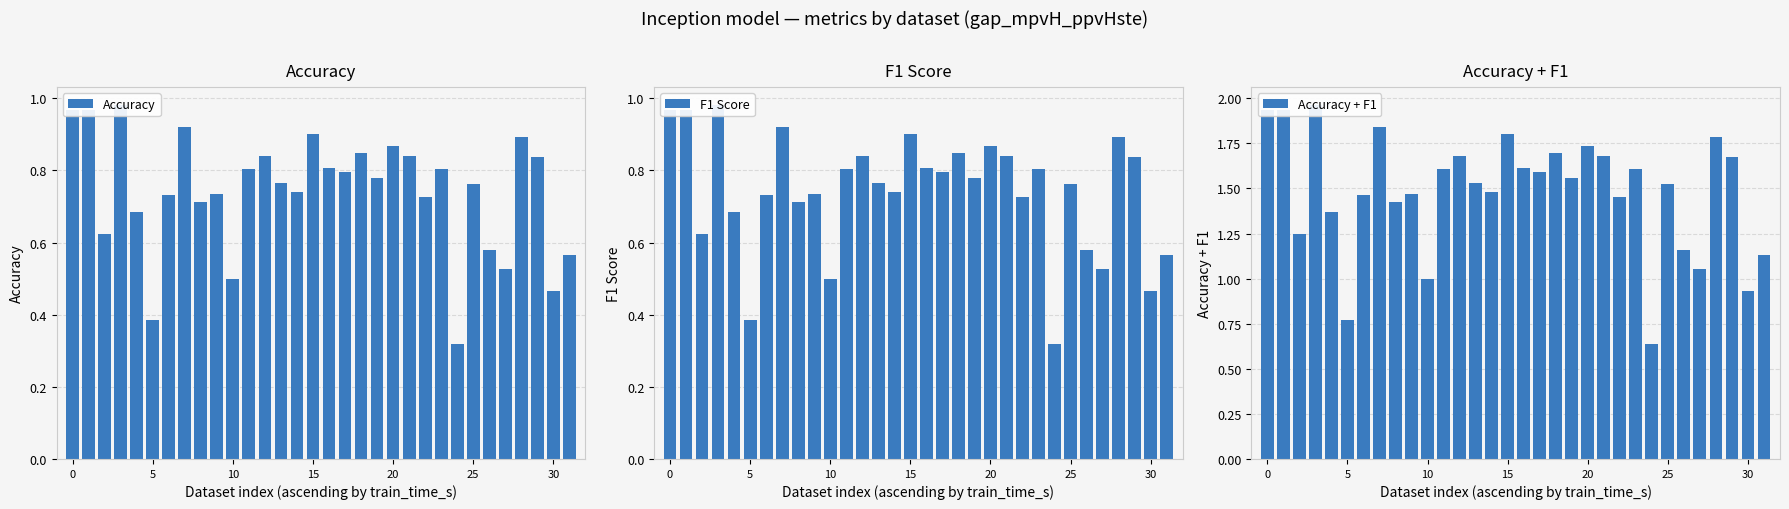

What is the sum of all Accuracy values?

23.7